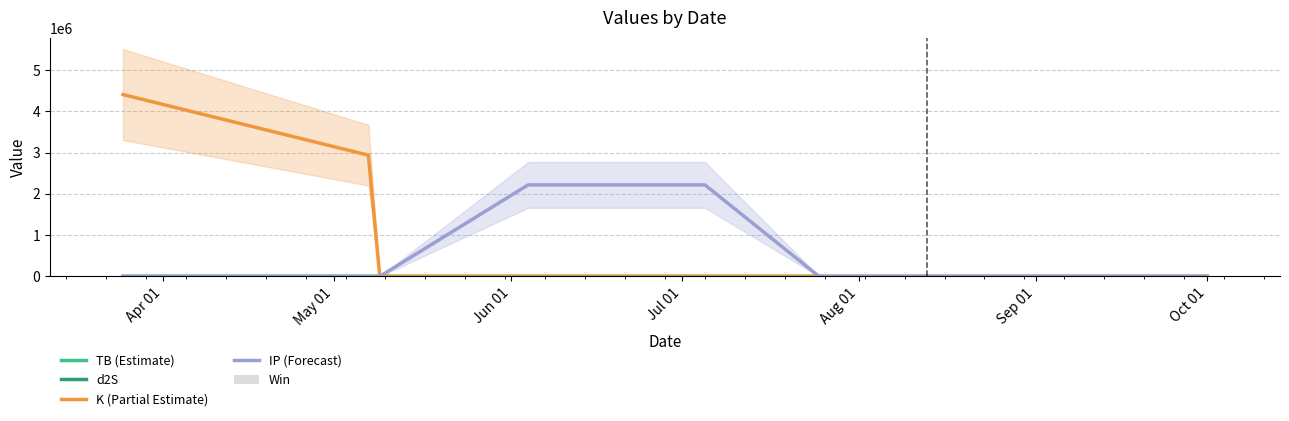

How many values in the TB (Estimate) series are below 2?

4